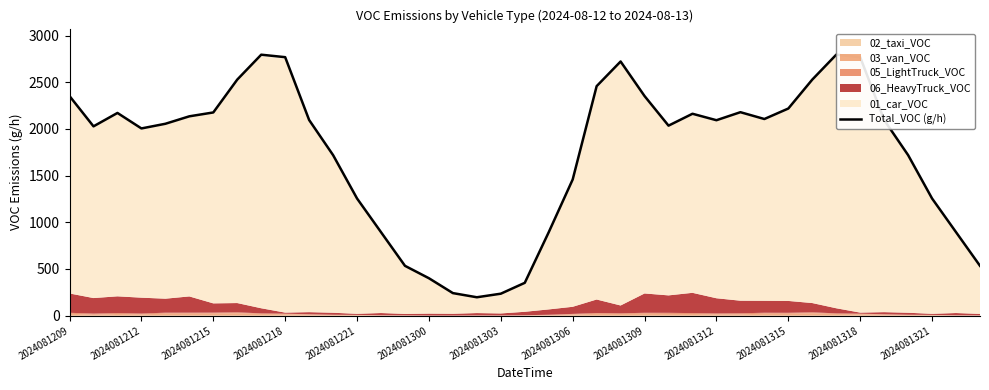

What is the value of the 10th point from the left?

2768.1